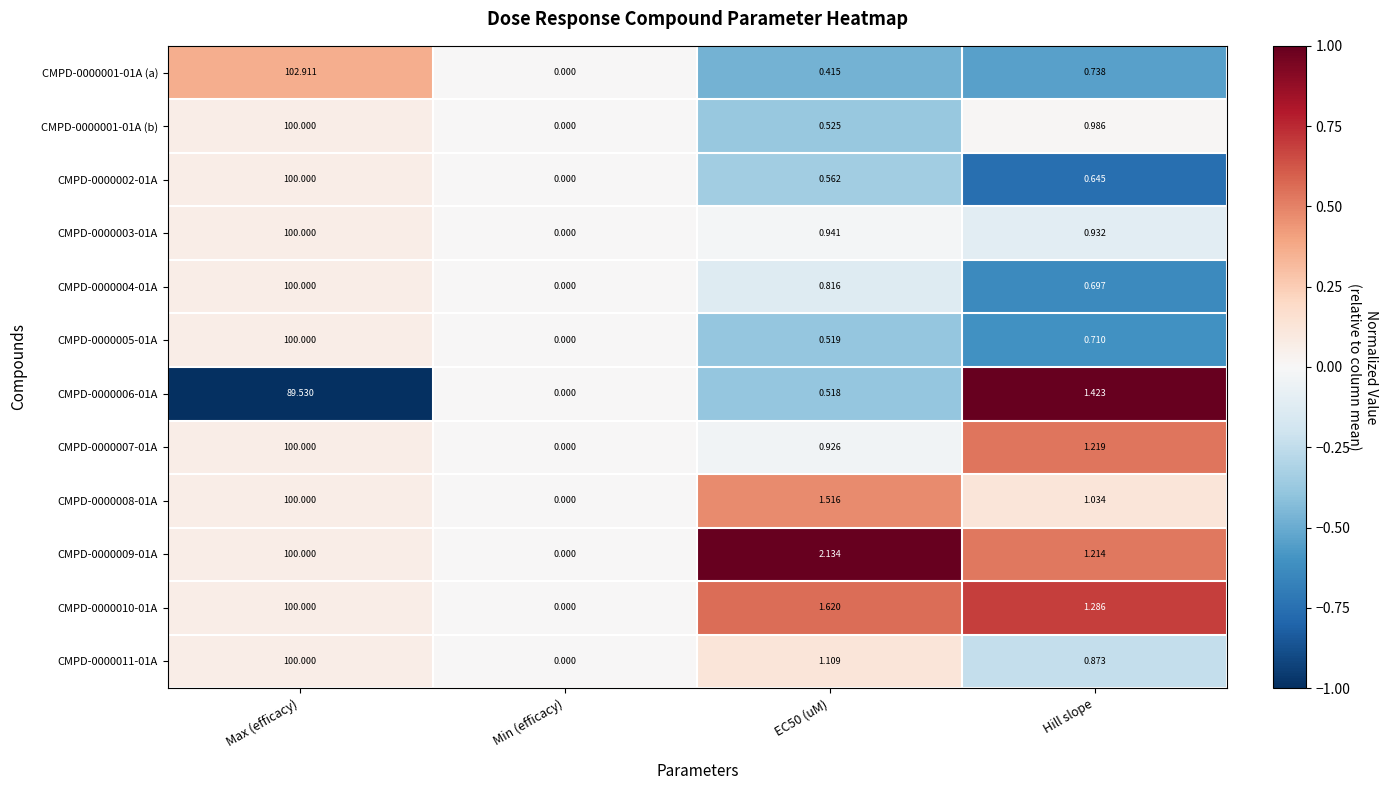

What is the maximum value shown in the chart?

102.9